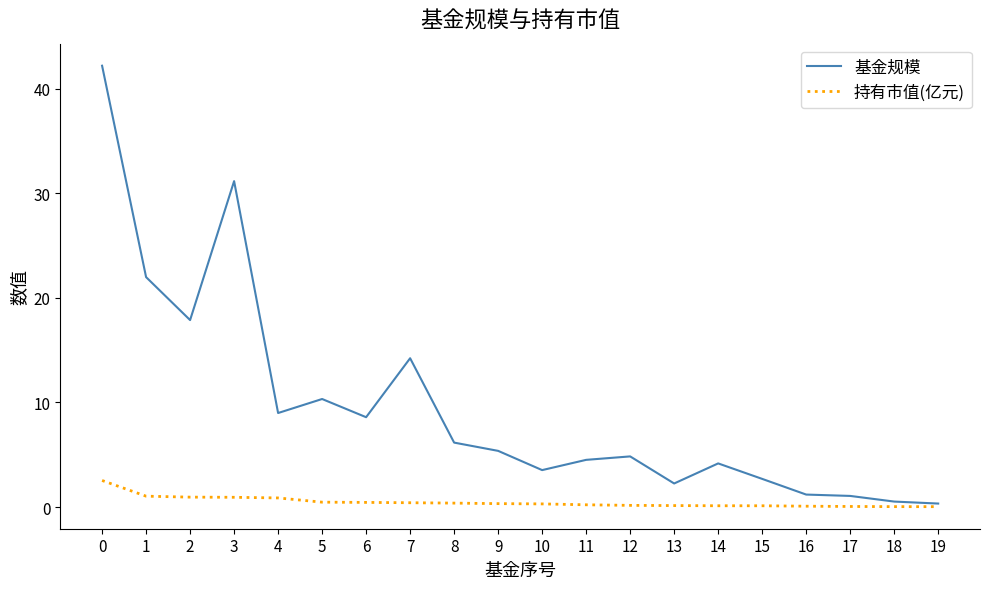

What is the sum of all 持有市值(亿元) values?

9.6